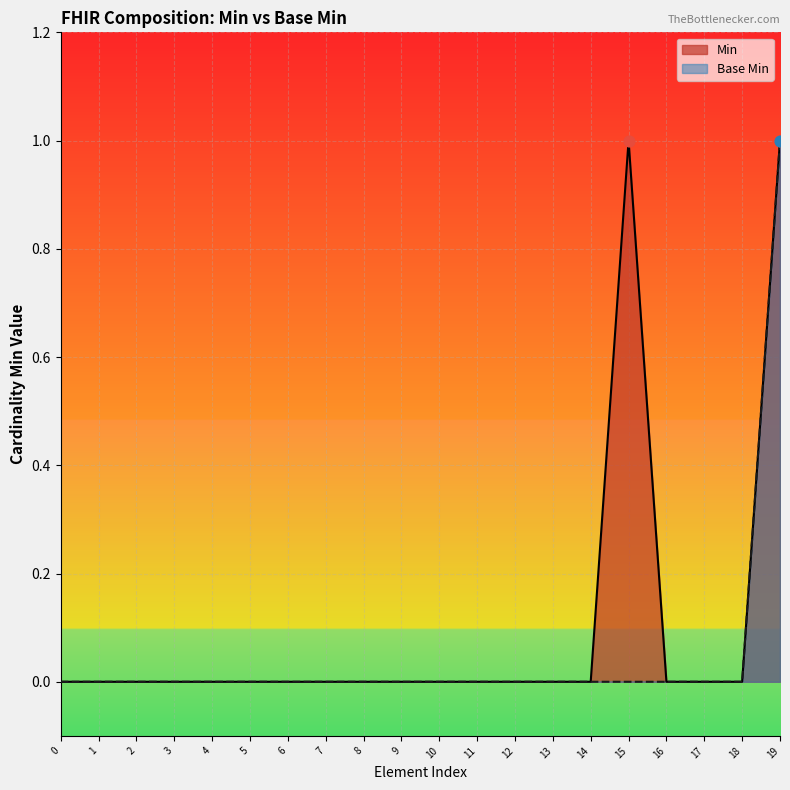

Which series has the largest total across all categories?

Min